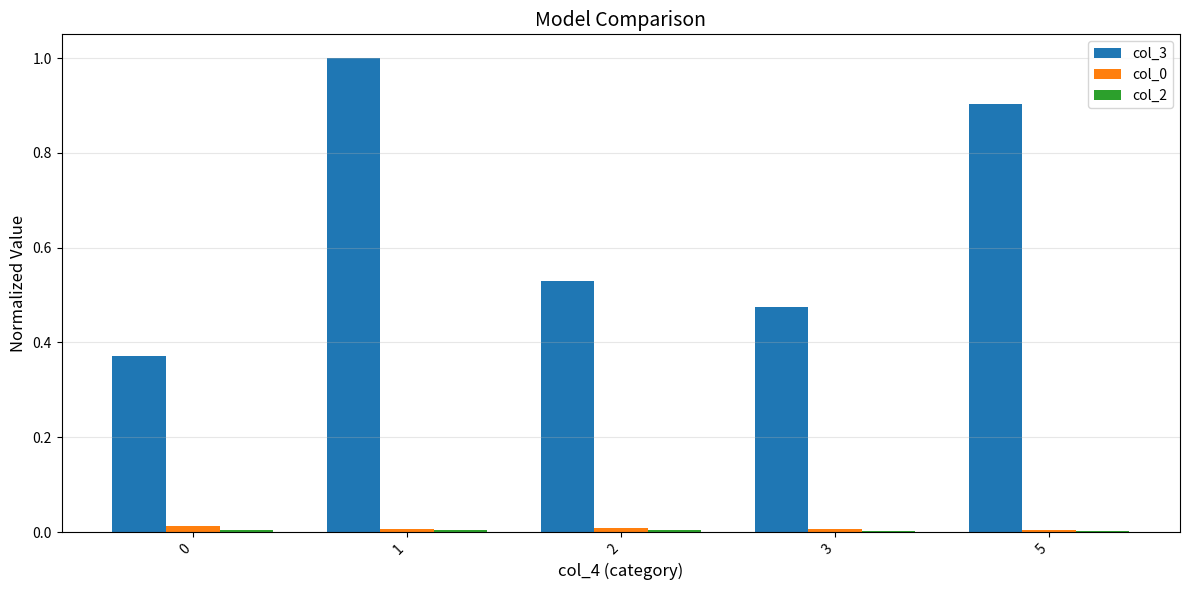

Which series has the widest spread of values?

col_3